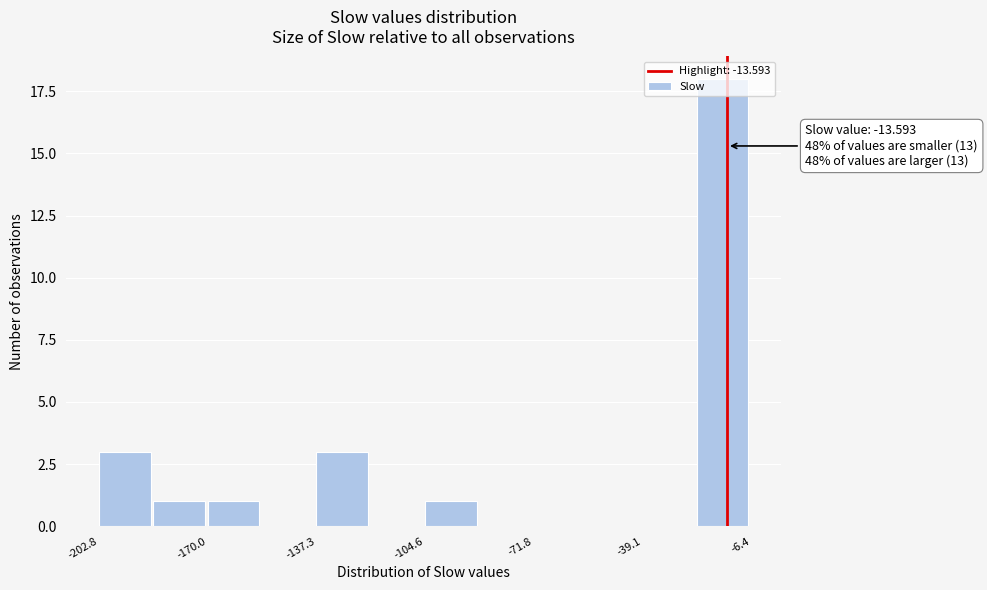

Read against the x-axis, roughly where is the centre of the tallest bar?

-15